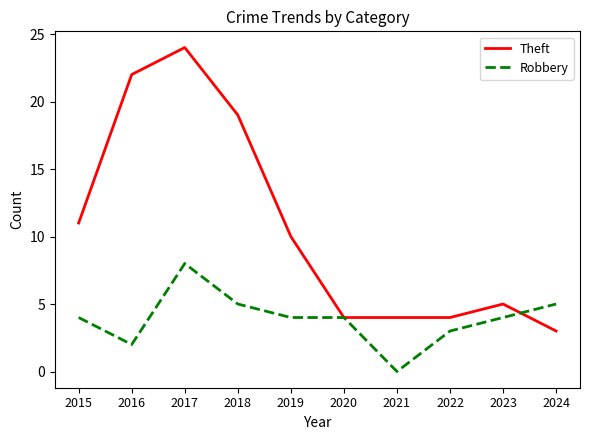

Where is the first local maximum for Theft?

2017